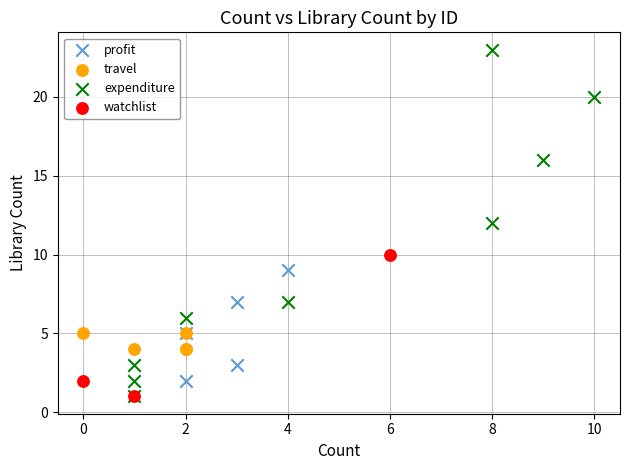

Which series has the widest spread of Y values?

expenditure